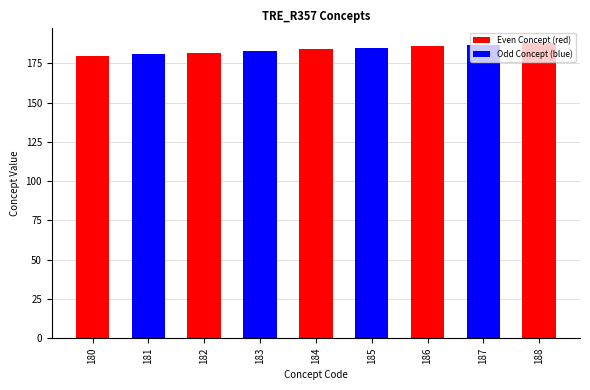

What is the sum of the values at 185 and 188?

373